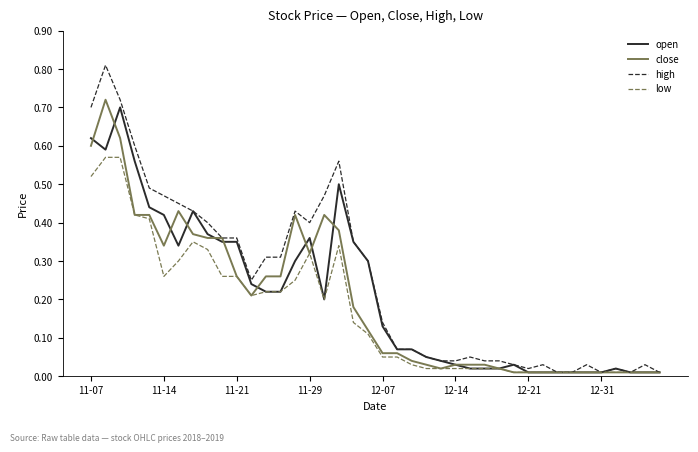

List the series in order of their peak value, highest first.

high, close, open, low